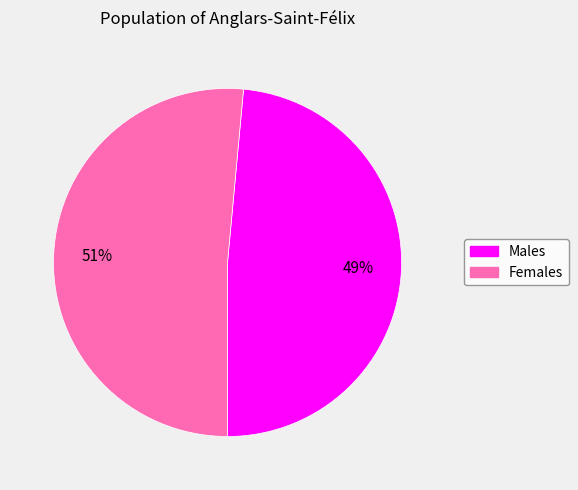

To the nearest percent, what is the average slice percentage?

50%